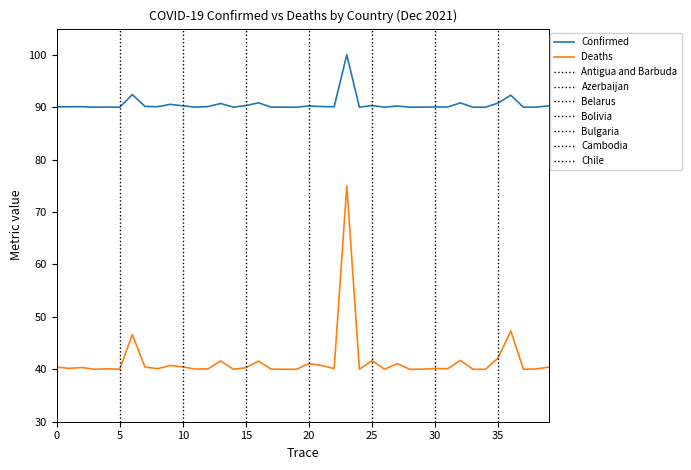

What is the minimum value shown in the chart?

40.0